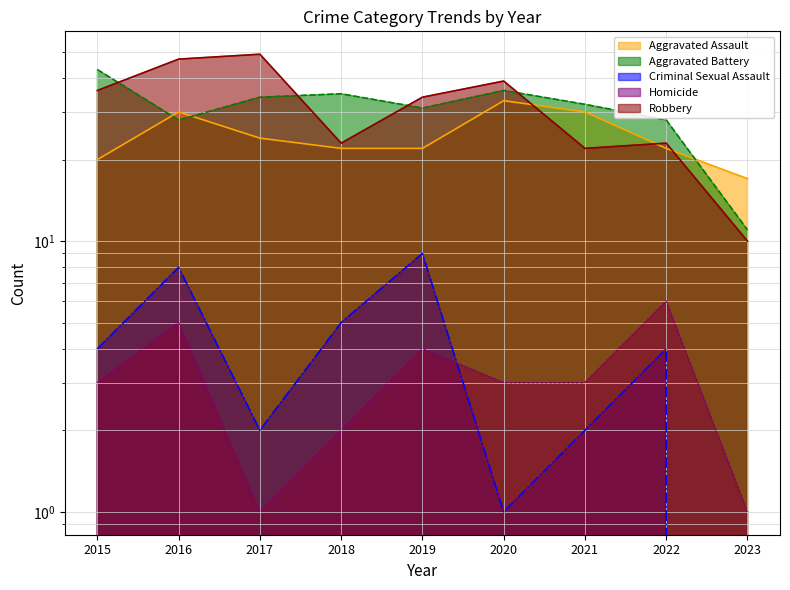

True or false: Robbery and Homicide intersect in this chart.

False